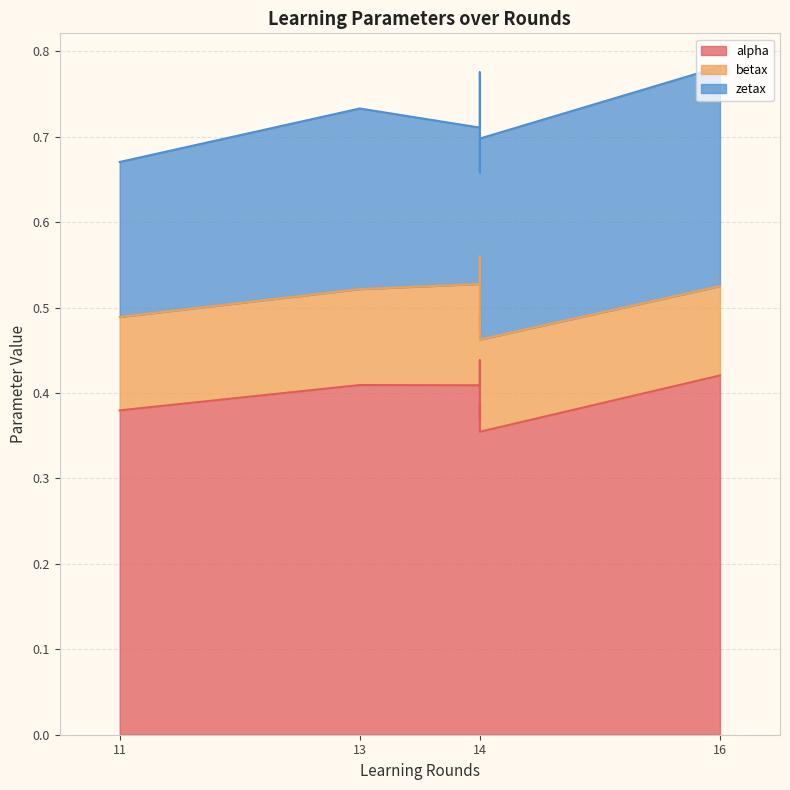

Where is the first local maximum for zetax?

13